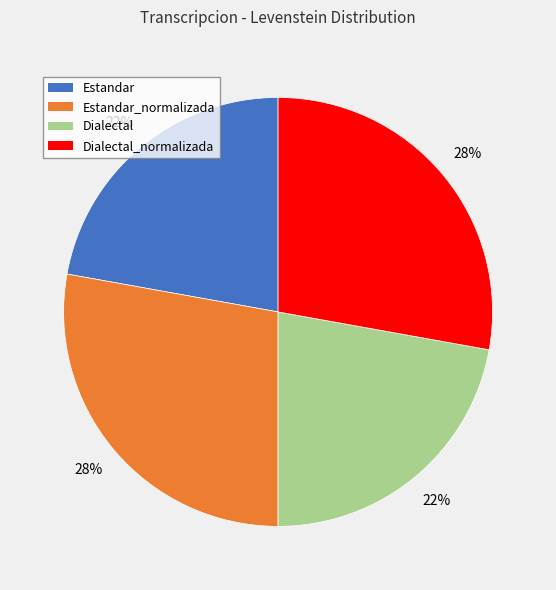

To the nearest percent, what is the combined percentage of Dialectal and Estandar_normalizada?

50%